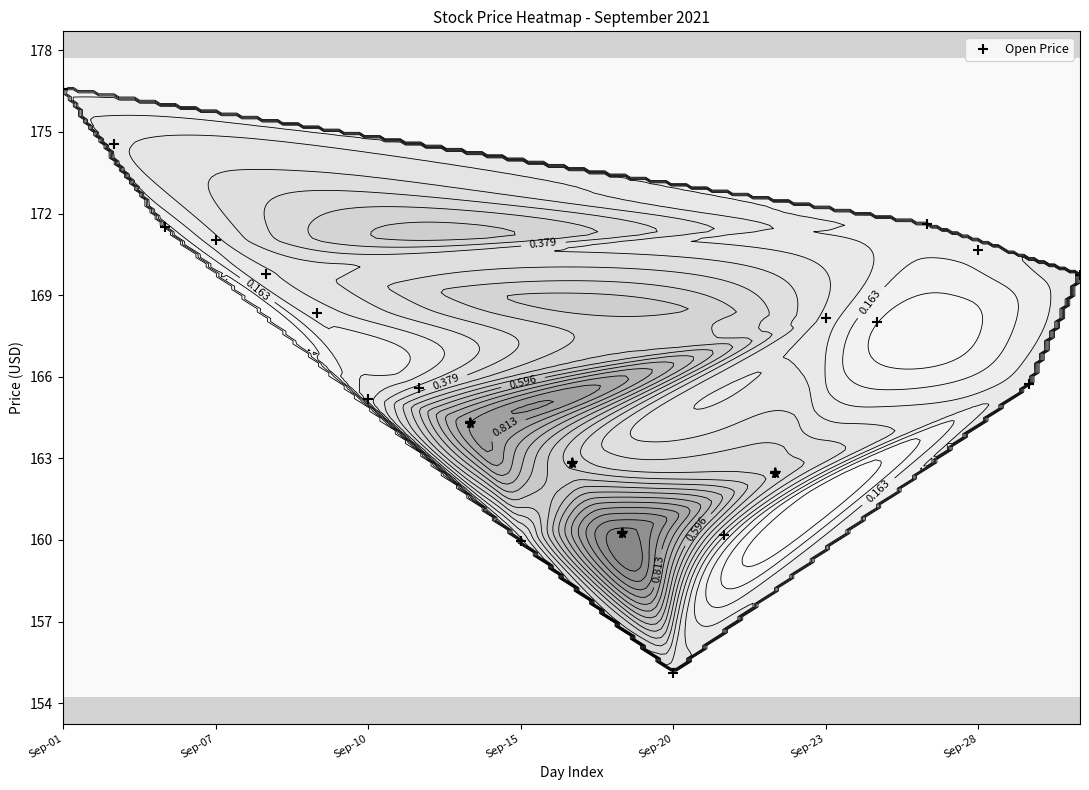

At which label does the data first exceed 168?

Sep-01